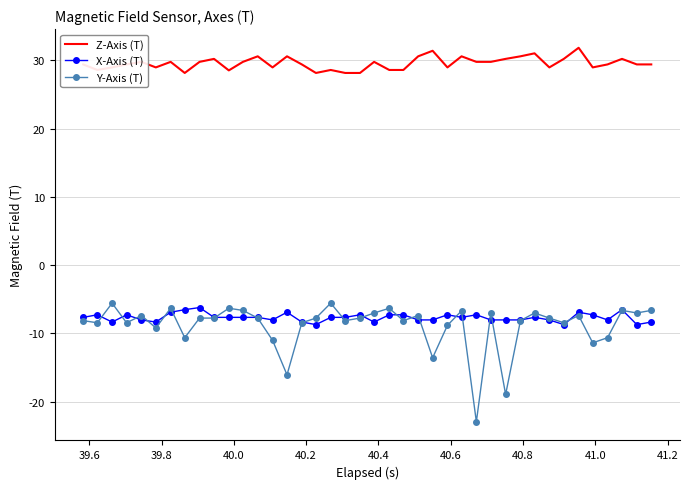

True or false: X-Axis (T) and Z-Axis (T) cross at least once.

False